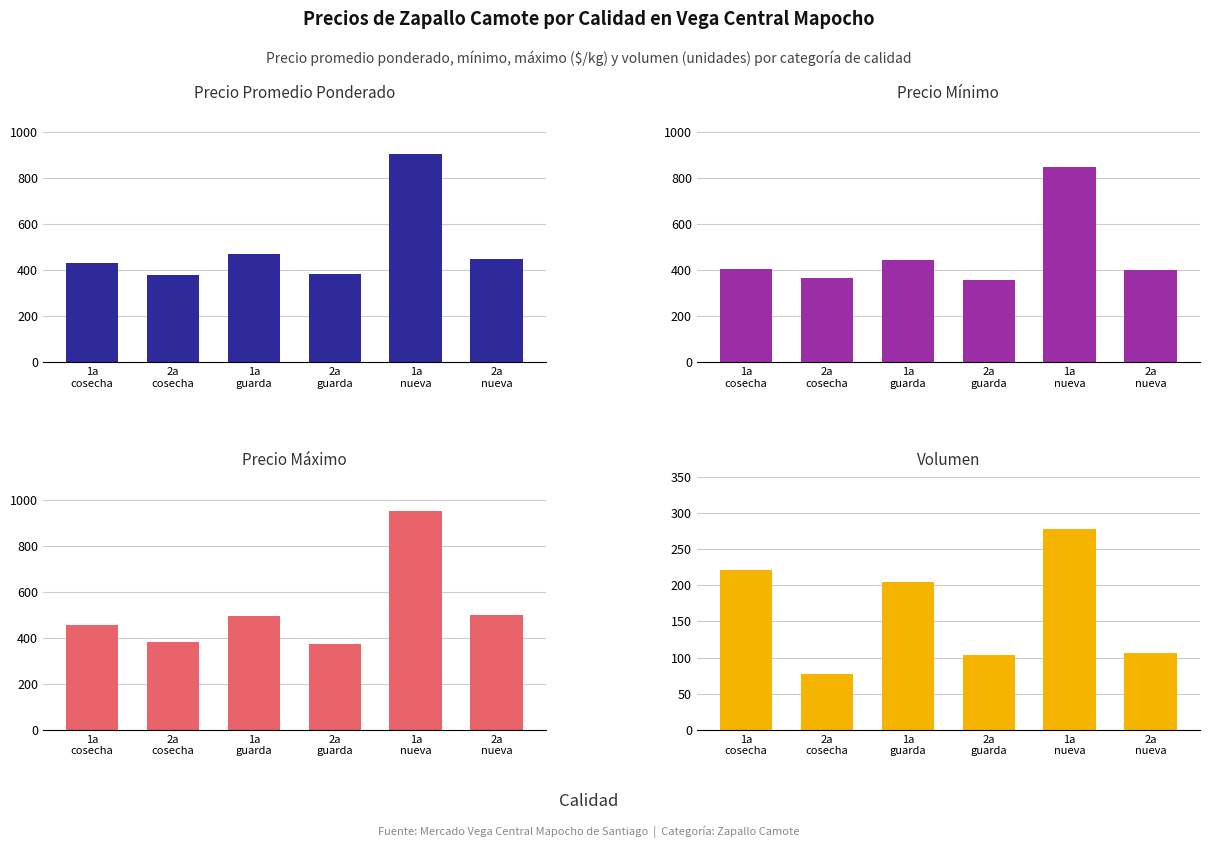

How many data points in Precio mínimo are less than 405?

3